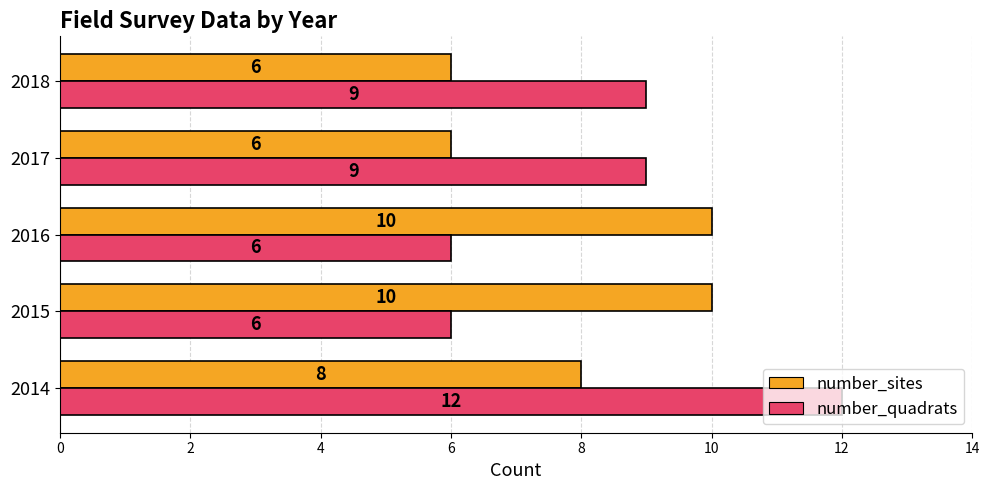

Count the number of categories in the chart.

5